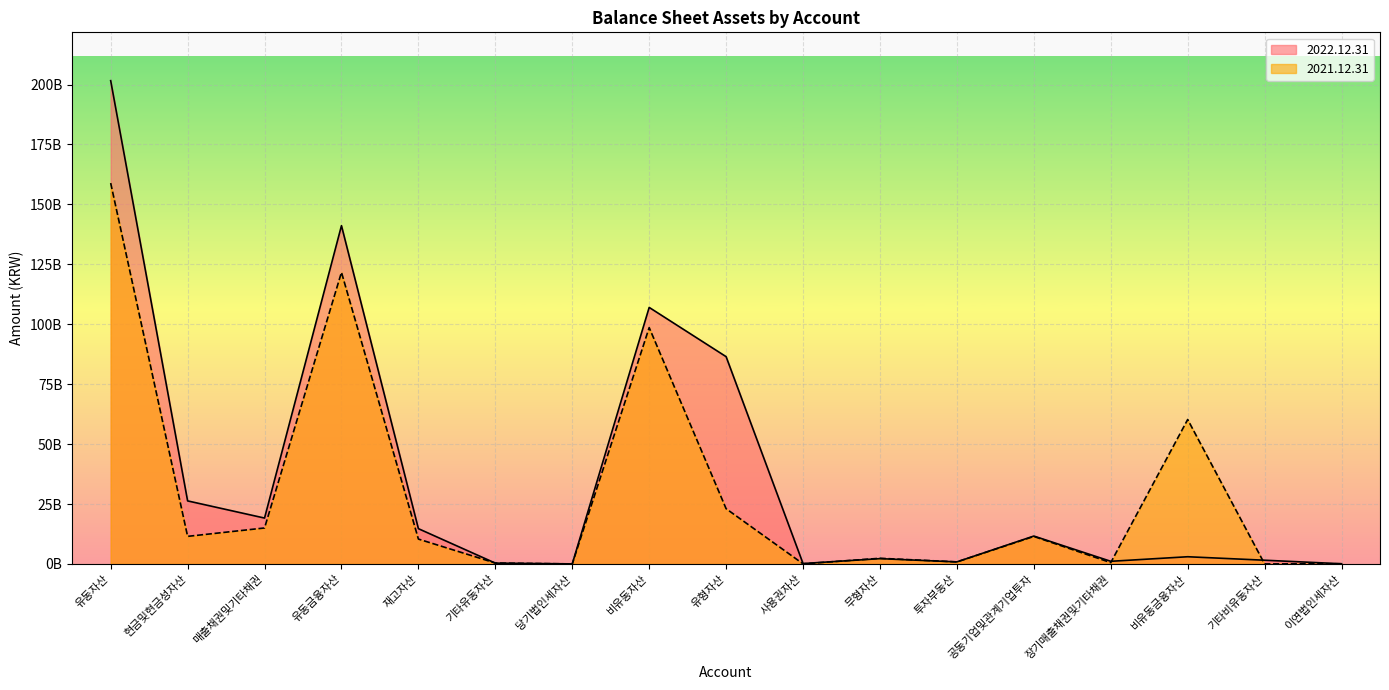

Where does the 2022.12.31 series first go above 2996572866?

유동자산